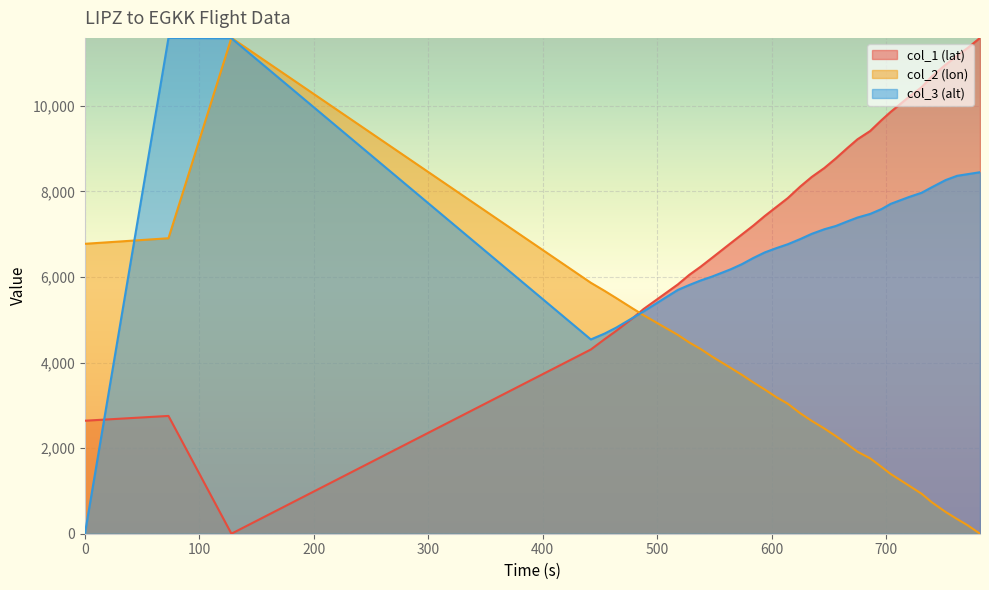

What is the value of the col_3 point at the 18th from the left?

6576.0